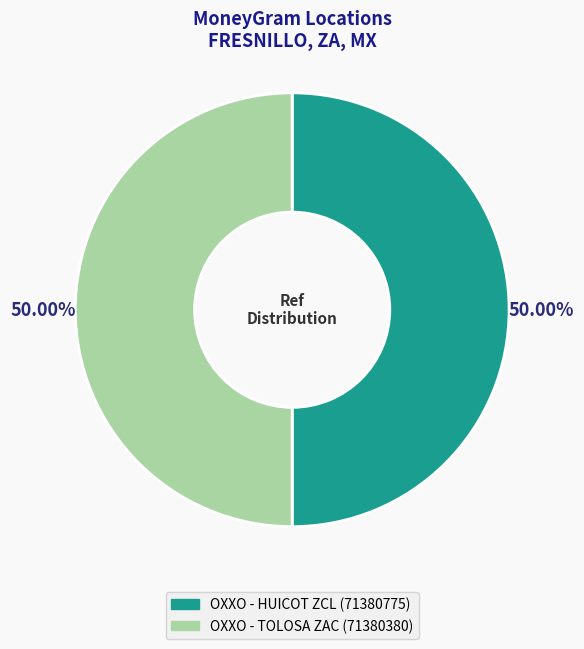

True or false: OXXO - TOLOSA ZAC accounts for 50% of the total.

True